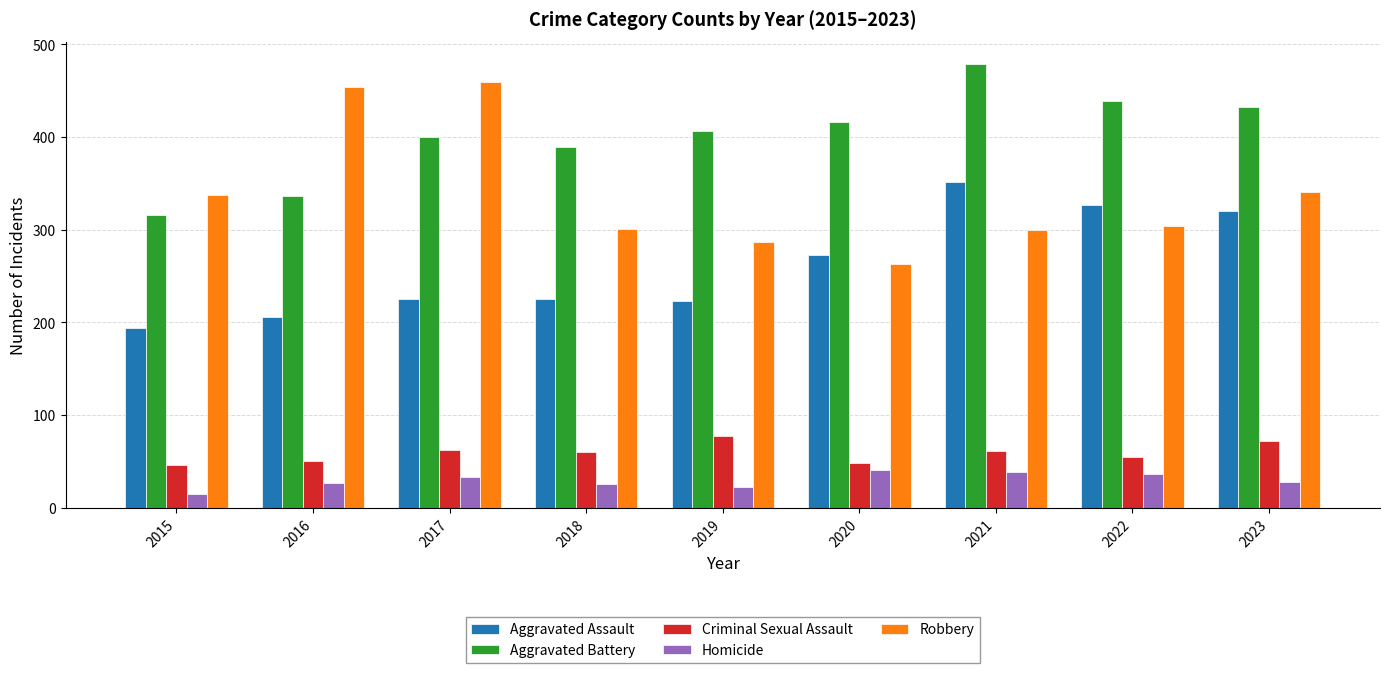

The Aggravated Battery series shows 479 at 2021. True or false?

True